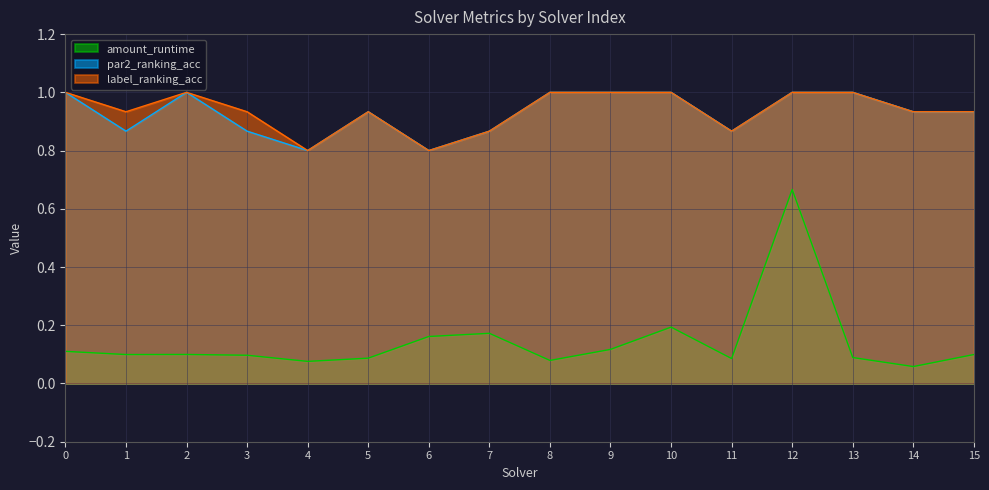

Is it true that amount_runtime equals 0.1 at 0?

True